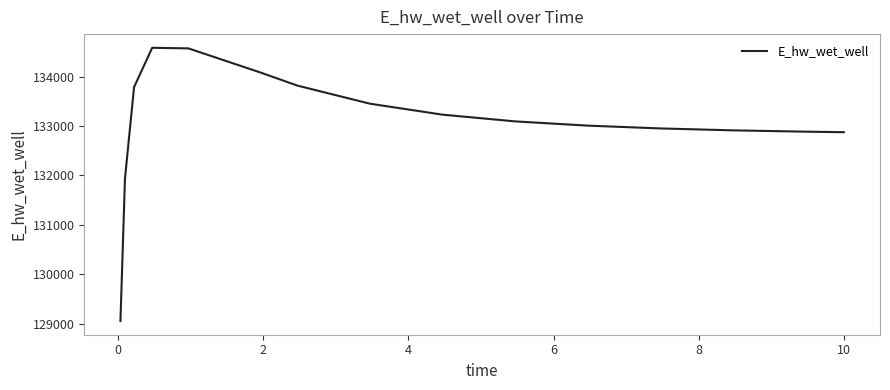

What is the difference between the maximum and minimum values?

5530.5